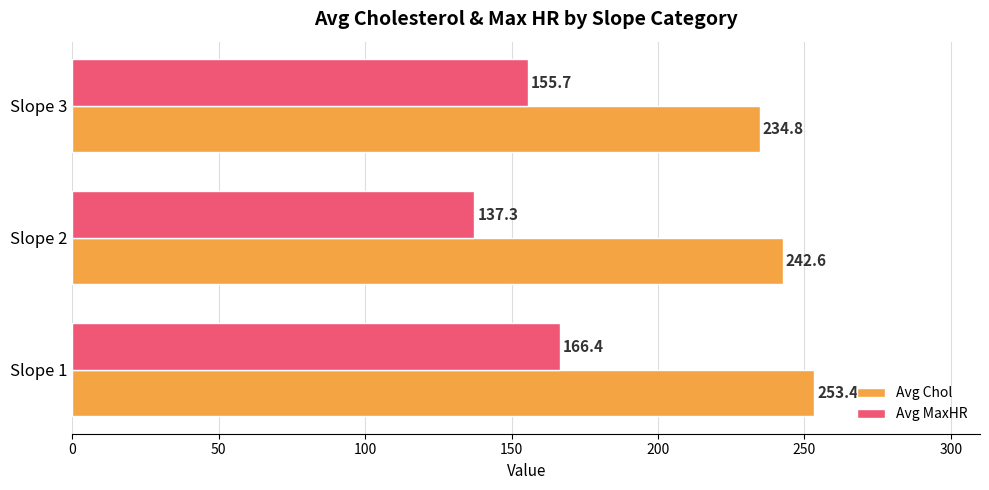

List the series in order of their overall mean, lowest first.

Avg MaxHR, Avg Chol